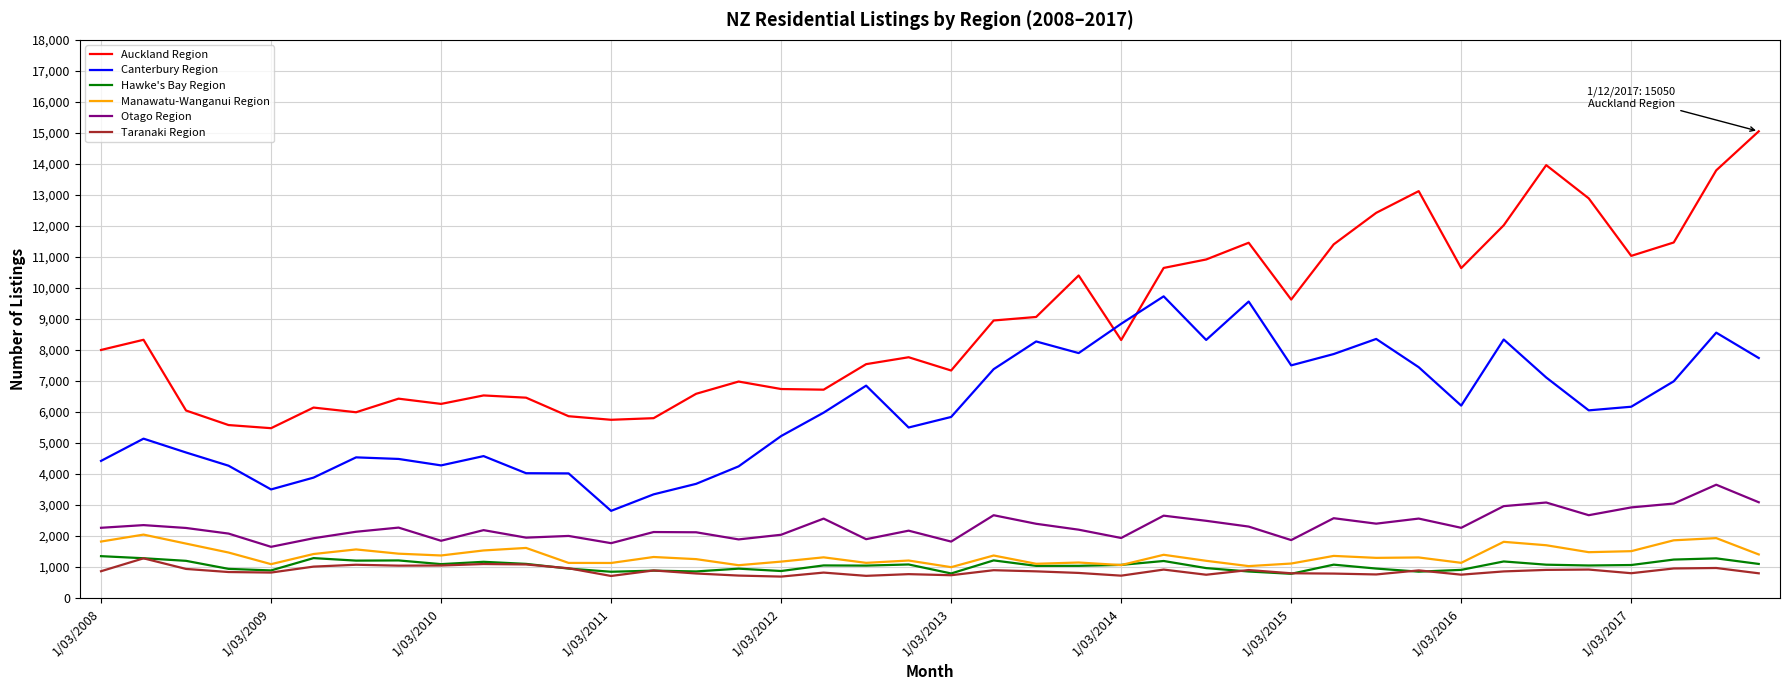

What is the difference between the maximum and minimum values in the Manawatu-Wanganui Region series?

1050